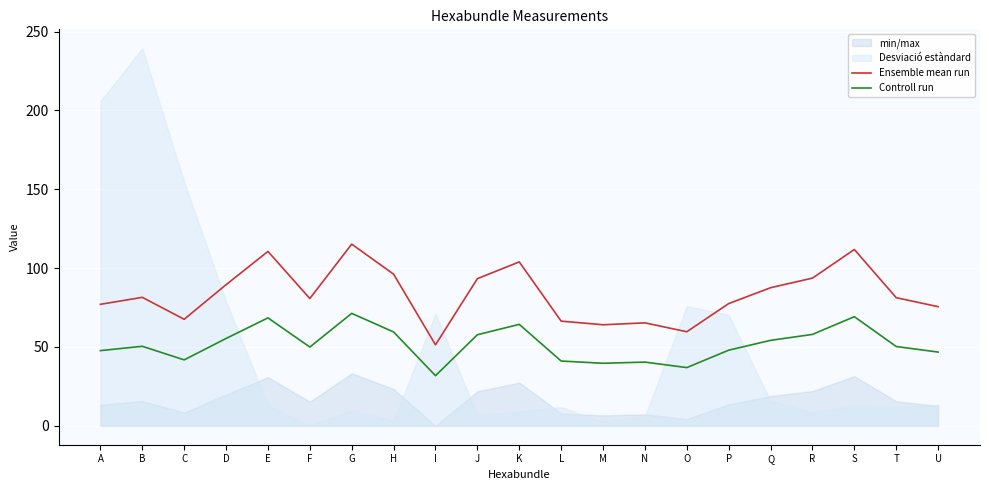

Where is the first local maximum for Controll run?

B